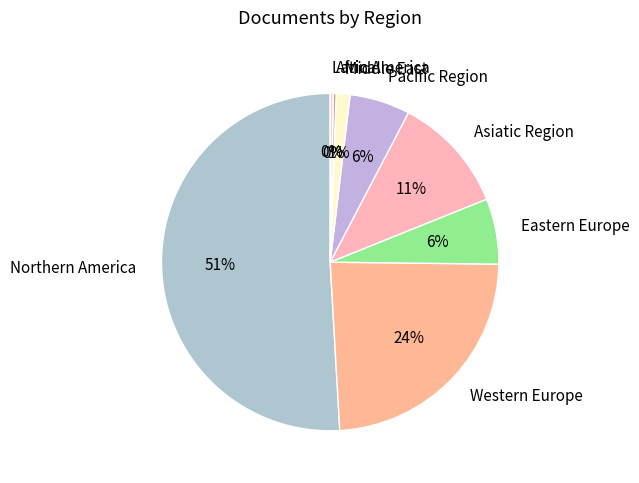

Which has a higher value, Northern America or Pacific Region?

Northern America